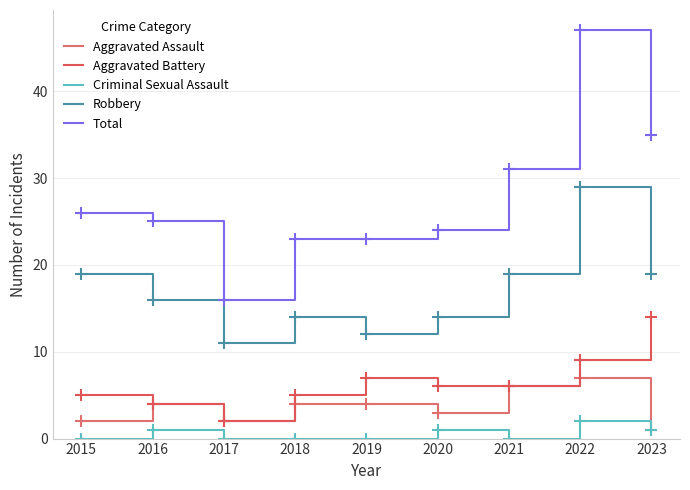

Which series has the largest range (max minus min)?

Total